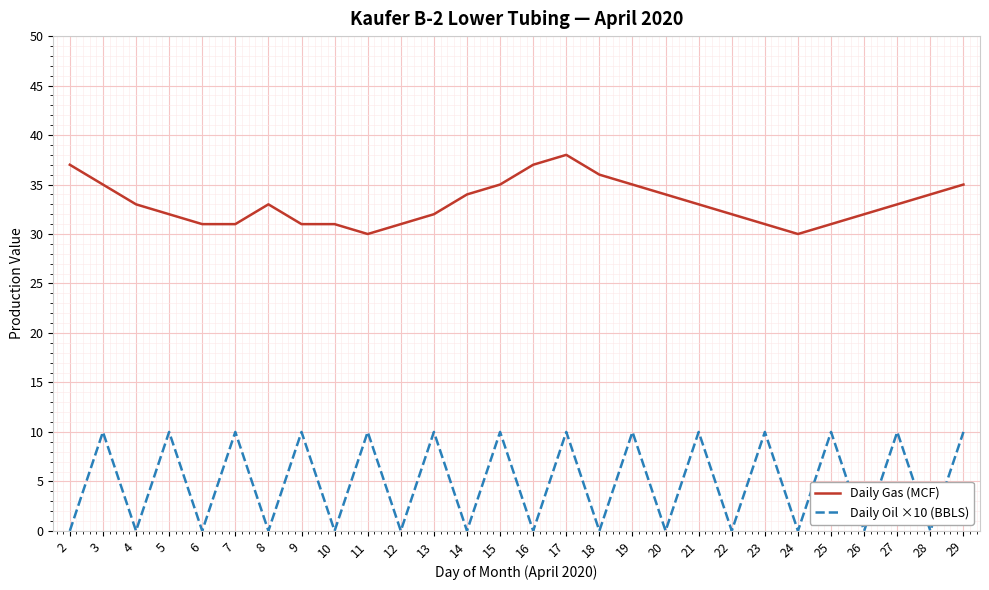

The Daily Gas (MCF) series shows 18 at 19. True or false?

False